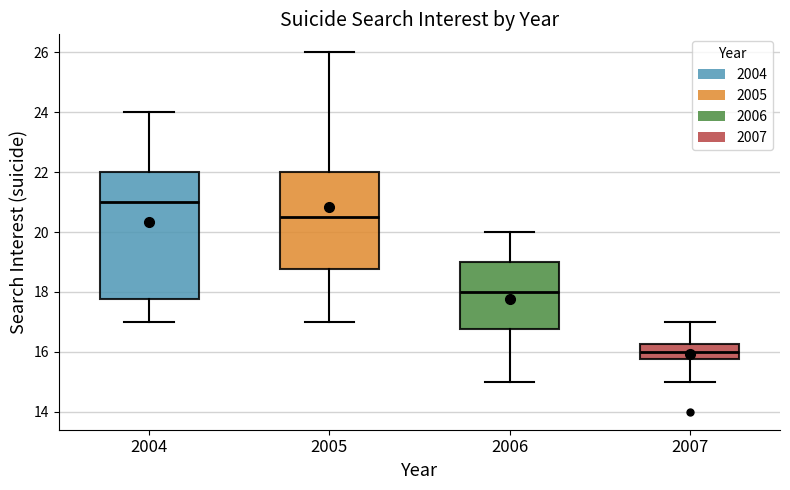

Reading left to right, transcribe this box plot: for each box, give where its median line is, the range the box spans, and where its two whiskers end, as read against the y-axis. The values are not printed on the chart, so give them approximately, as read against the axis.

2004: median 21.0, box 17.8 to 22.0, whiskers 17.0 to 24.0
2005: median 20.6, box 18.8 to 22.0, whiskers 17.0 to 26.0
2006: median 18.0, box 16.8 to 19.0, whiskers 15.0 to 20.0
2007: median 16.0, box 15.8 to 16.2, whiskers 15.0 to 17.0